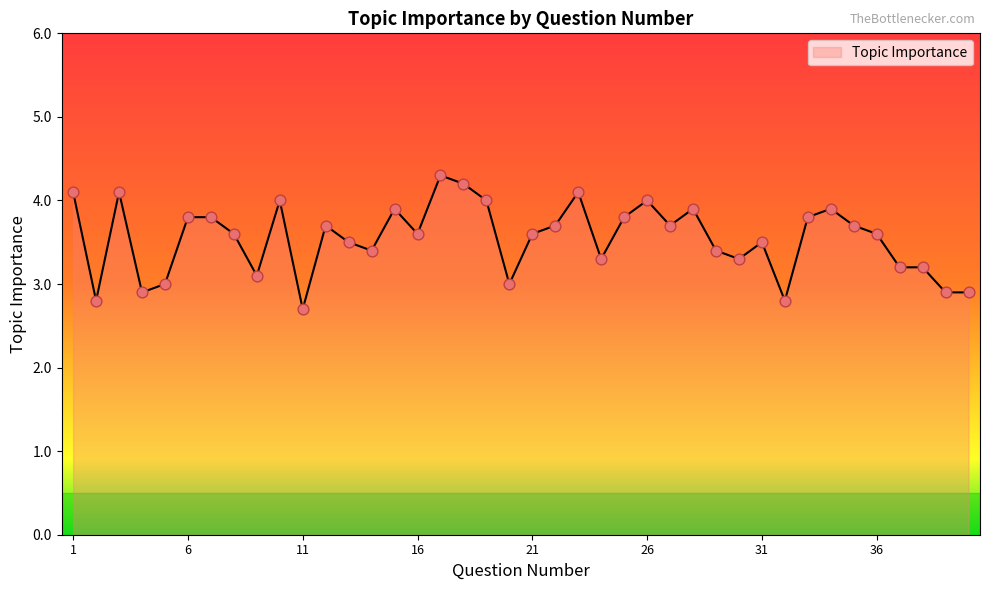

What is the greatest value displayed?

4.3